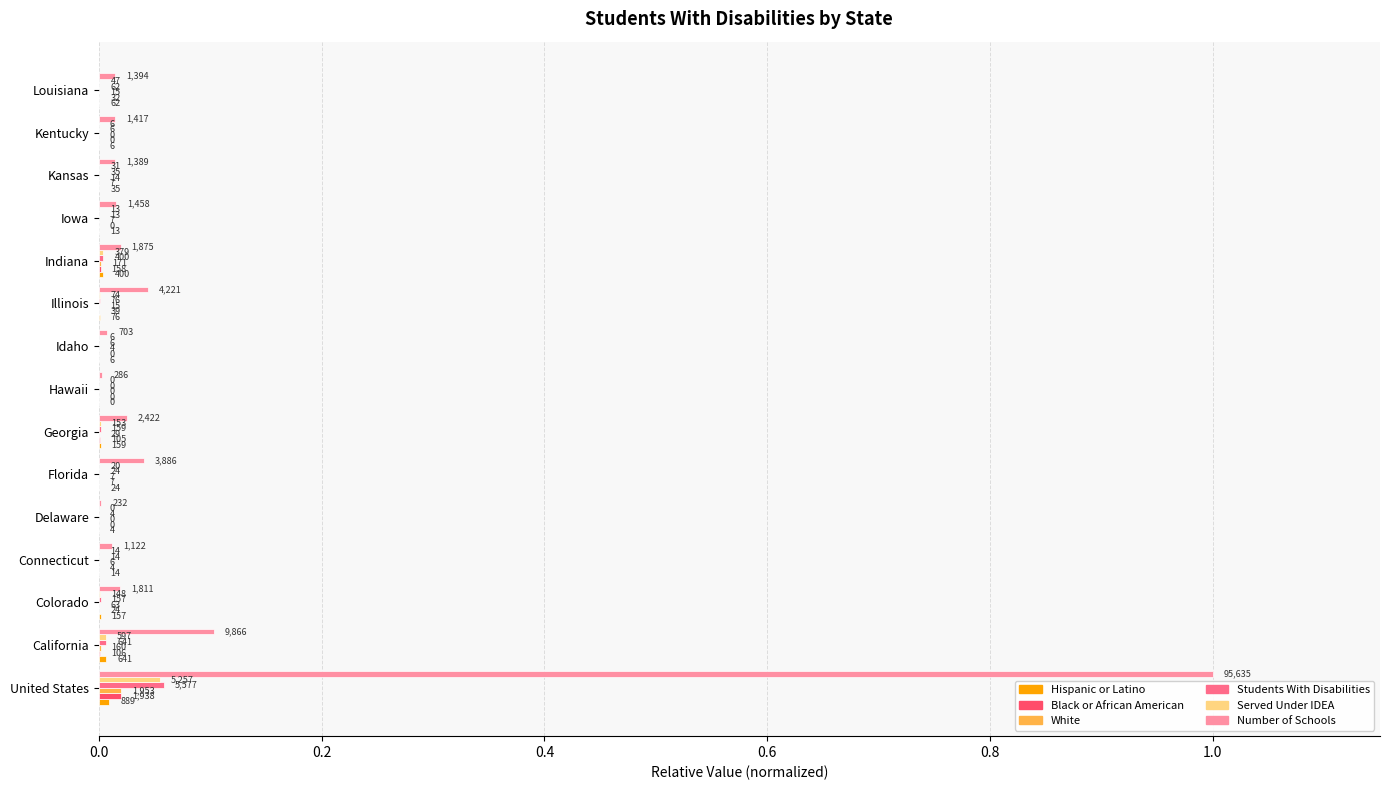

Are the bars grouped side by side (vs. stacked)?

Yes